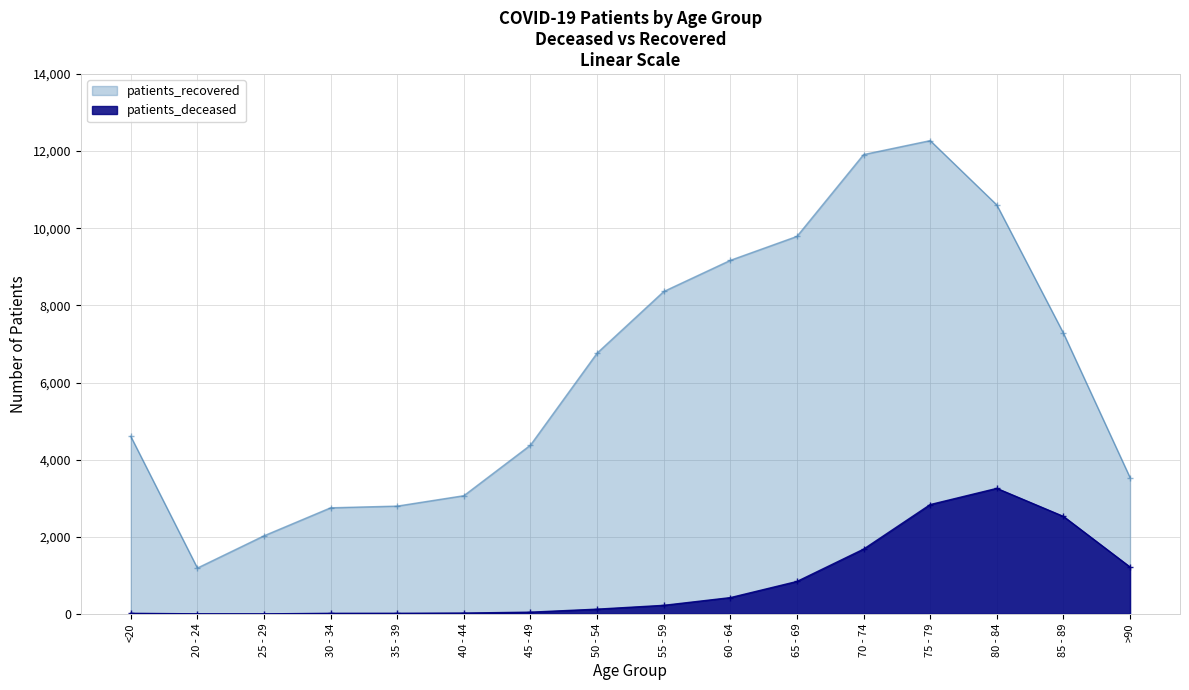

How many lines are shown in the chart?

2